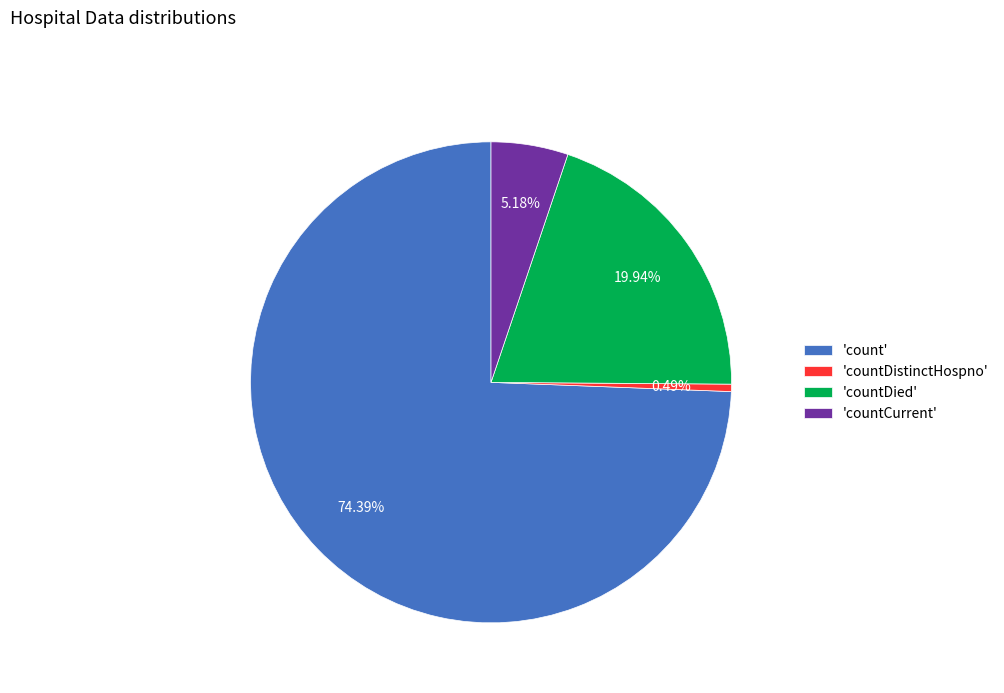

What is the majority slice?

'count'